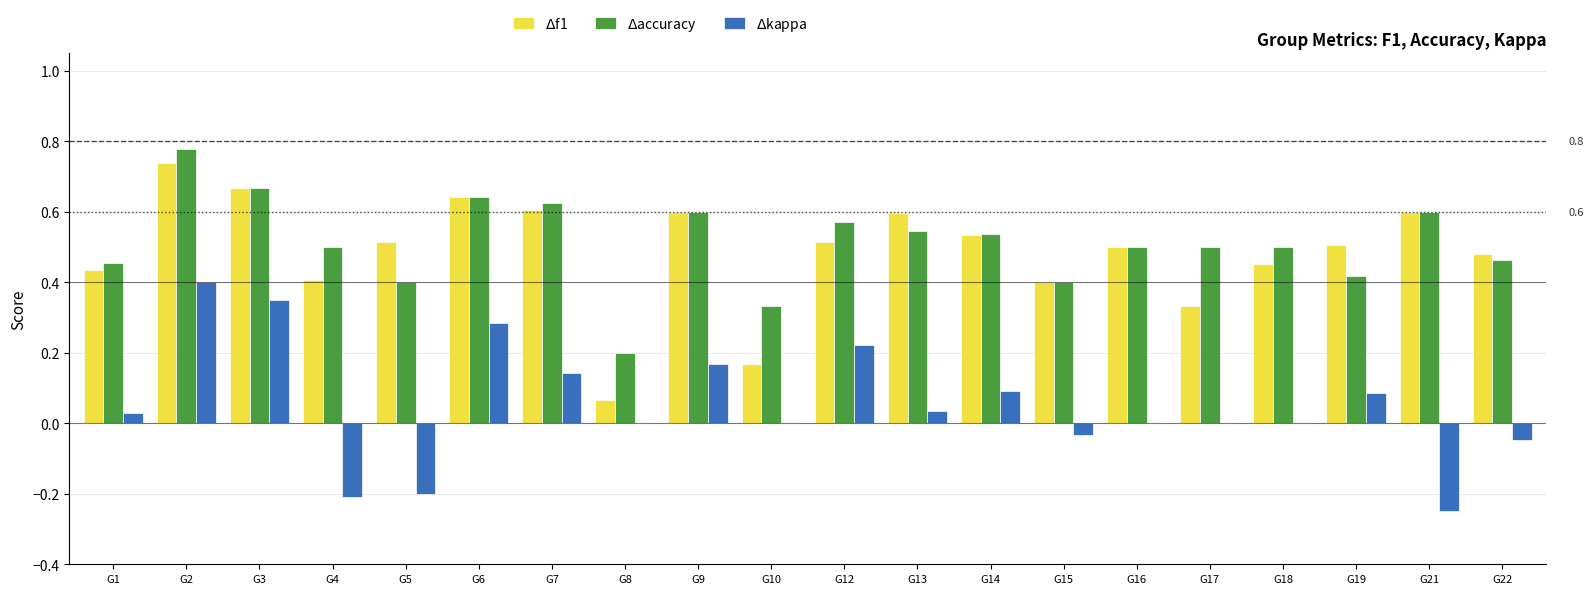

Which category has the highest value across all series?

G2